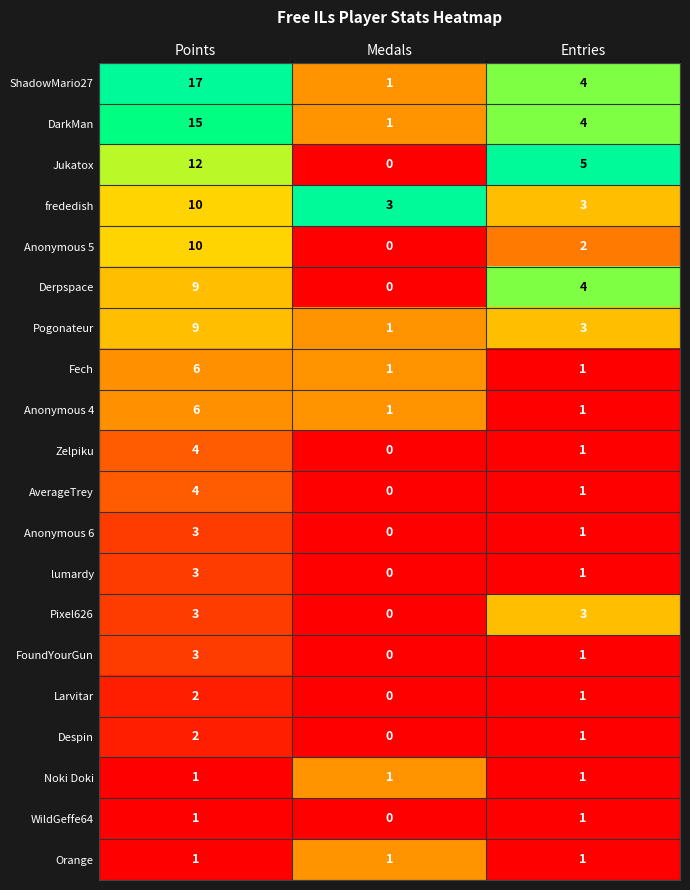

Which series has the largest total across all categories?

ShadowMario27